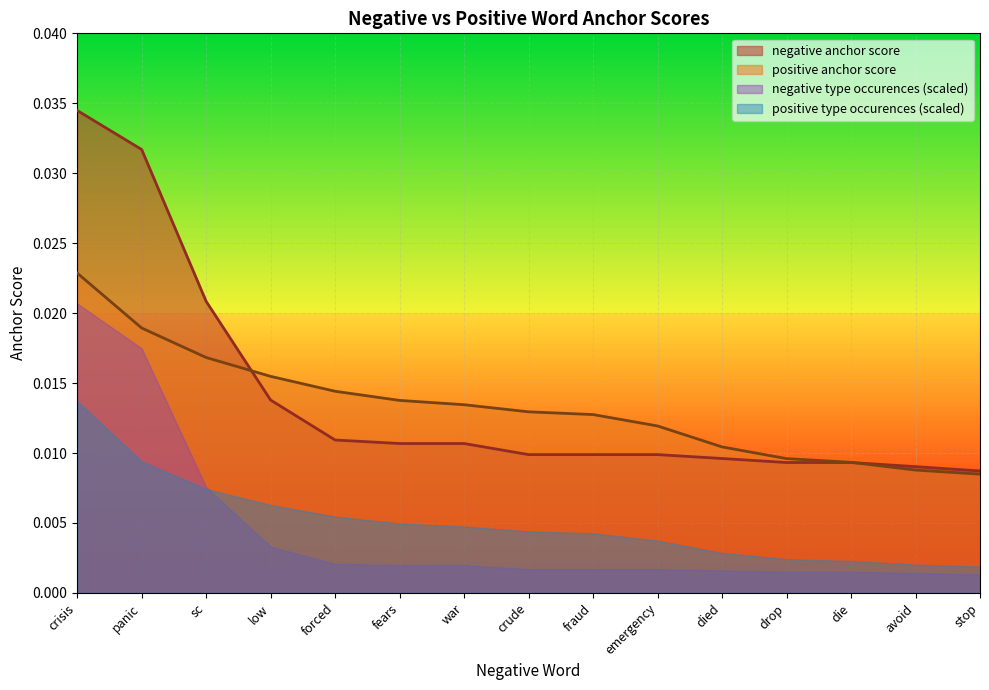

Rank the series at low from highest to lowest value.

positive anchor score, negative anchor score, positive type occurences (scaled), negative type occurences (scaled)